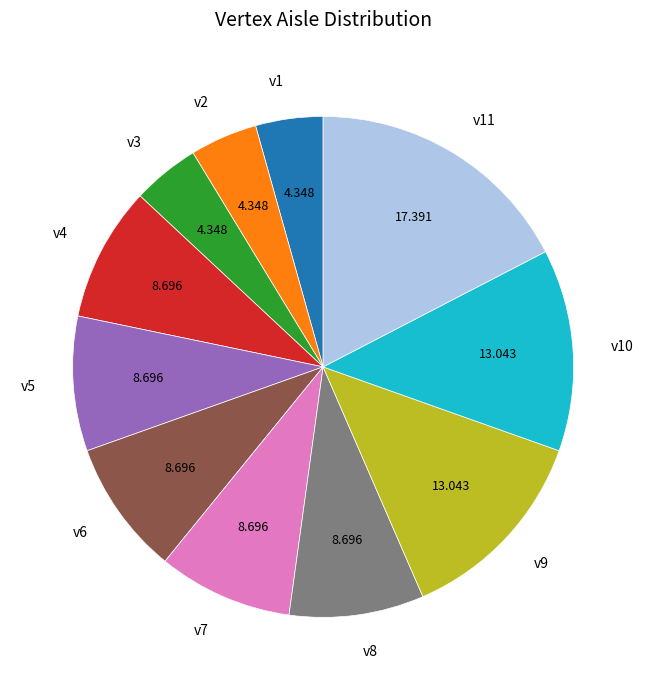

Combined, do v11 and v7 account for over 50%?

No